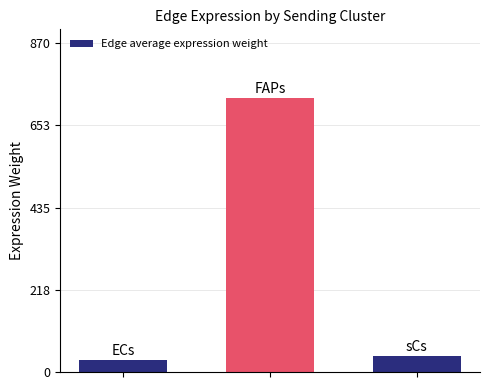

What is the average value?

267.0